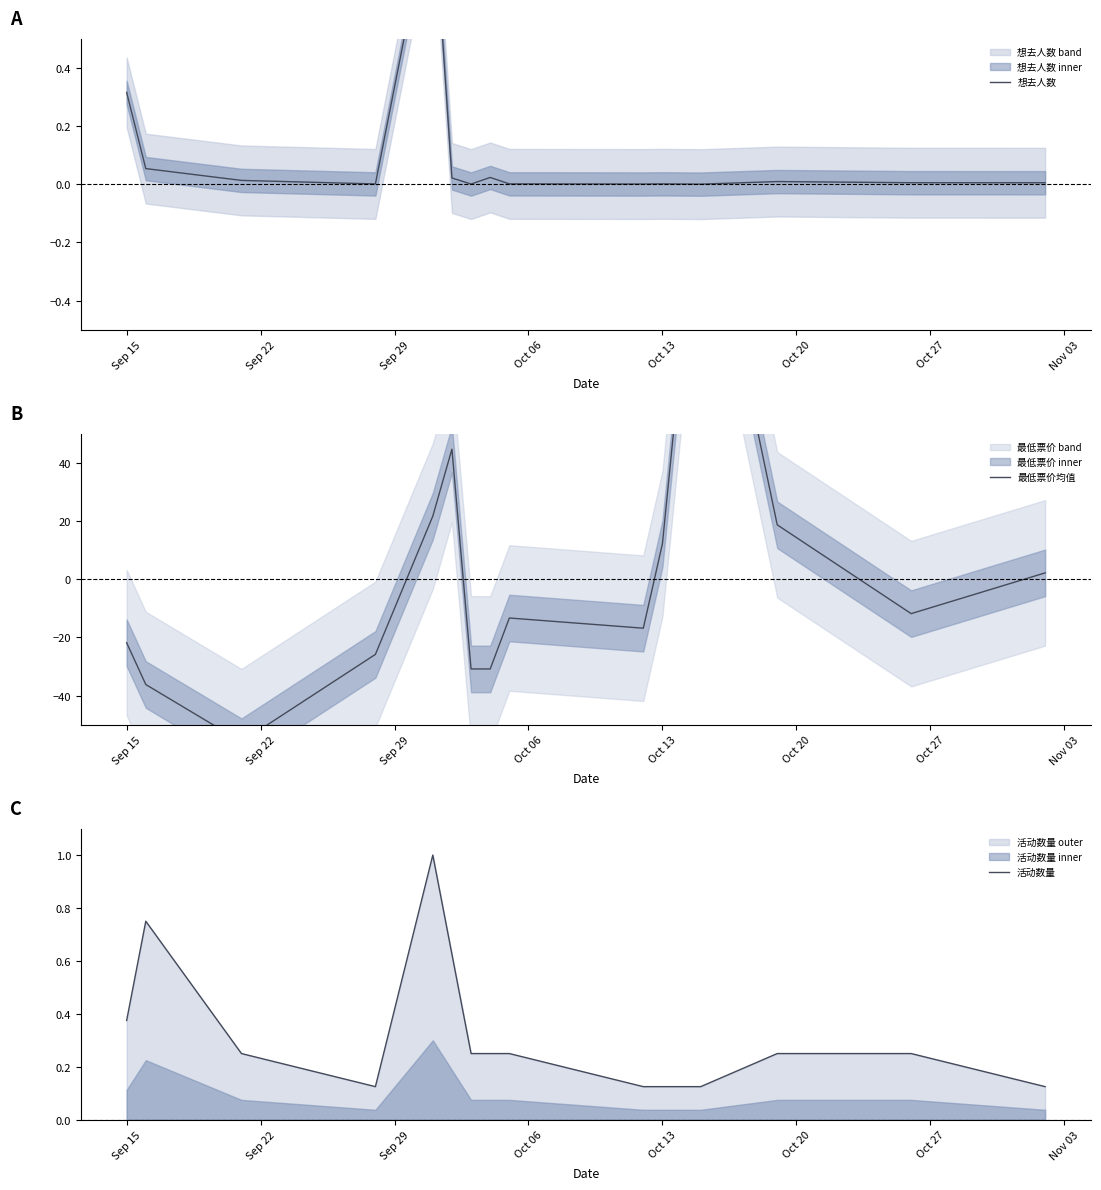

True or false: 活动数量 has more than 1 points higher than both neighbors.

True